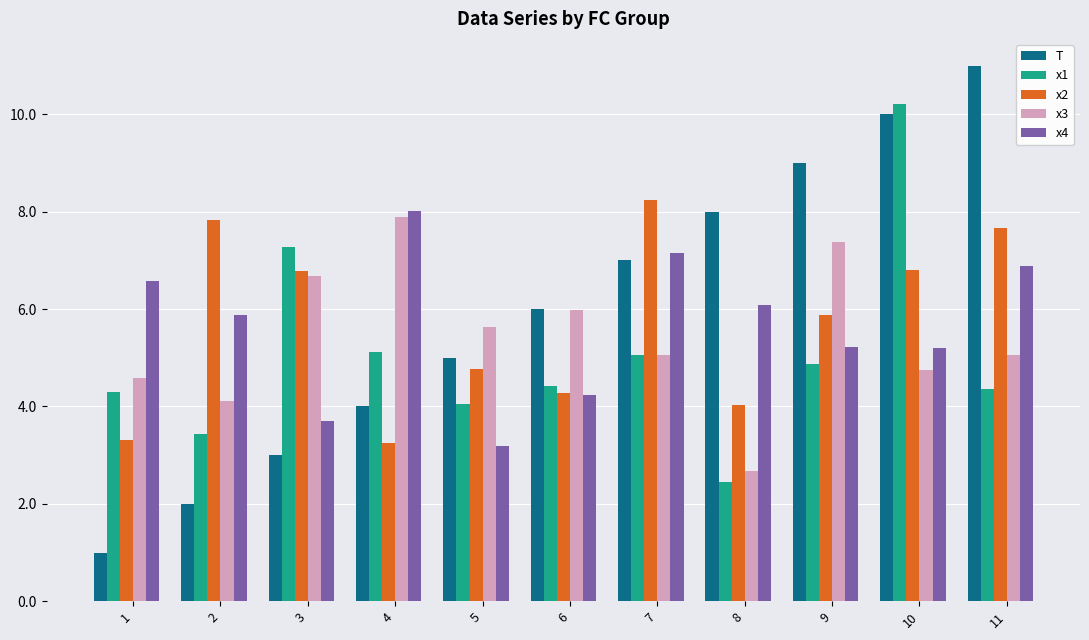

Which series has the largest range (max minus min)?

T